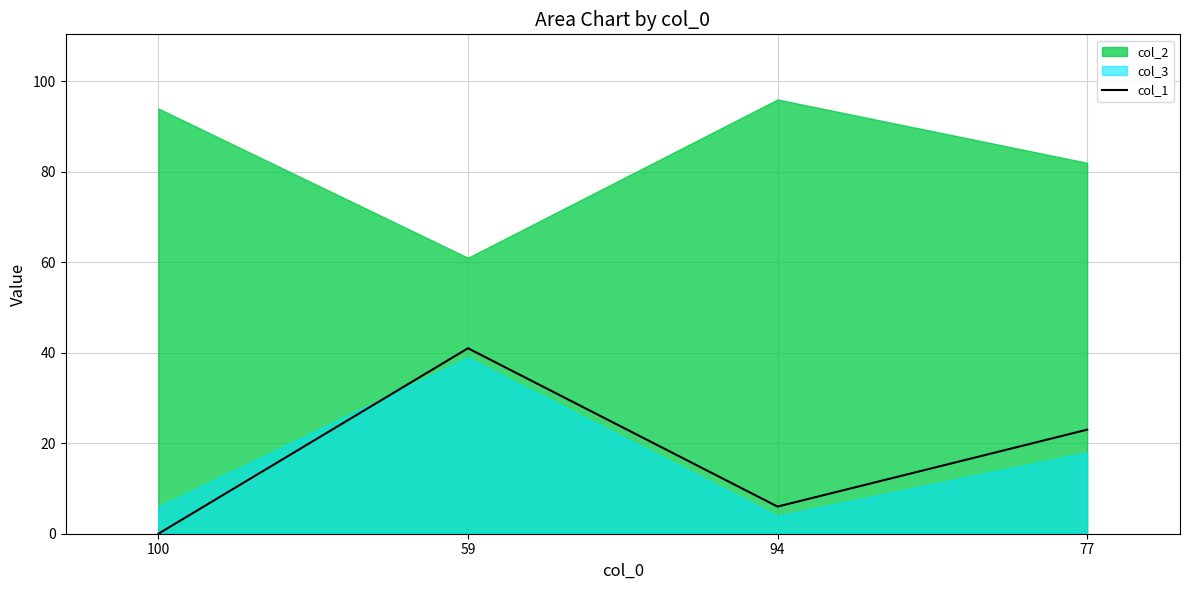

How many points are lower than both their immediate neighbors (excluding endpoints)?

1